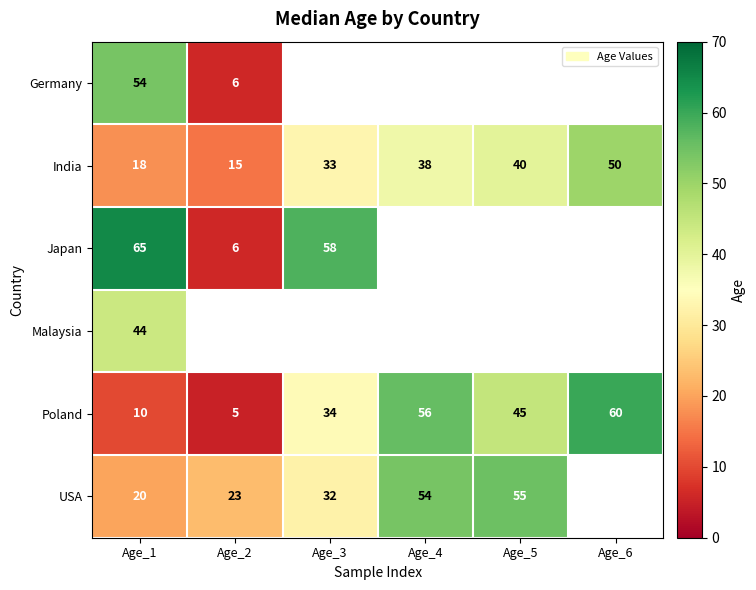

At which category is the sum across all series the highest?

Age_1